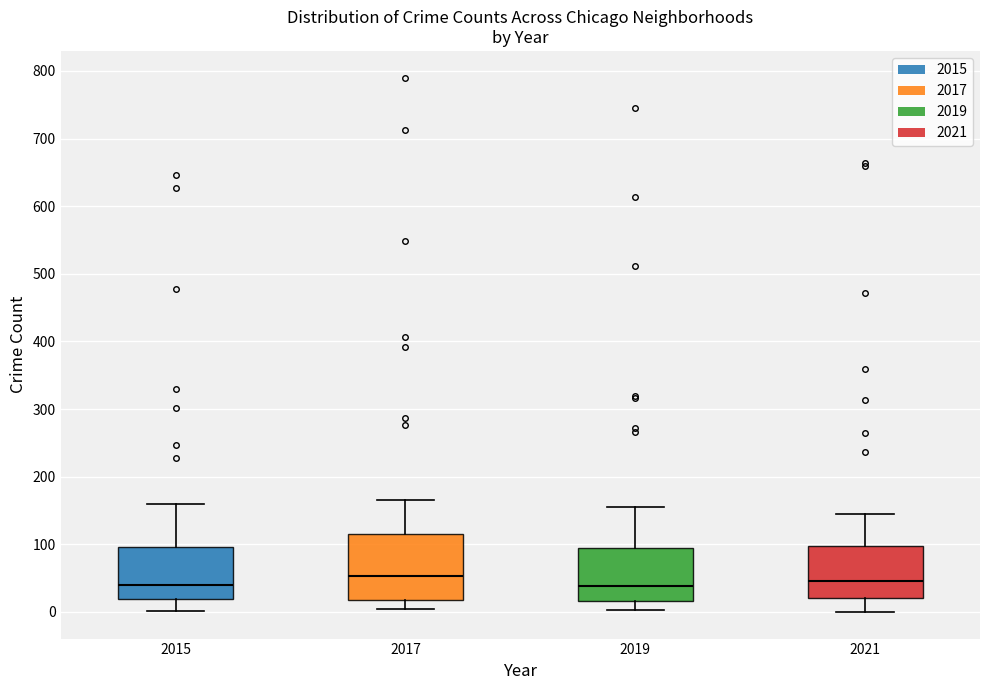

Where is the upper edge of the box at x = 2017 on the y-axis? The values are not printed on the chart, so give them approximately, as read against the axis.

120